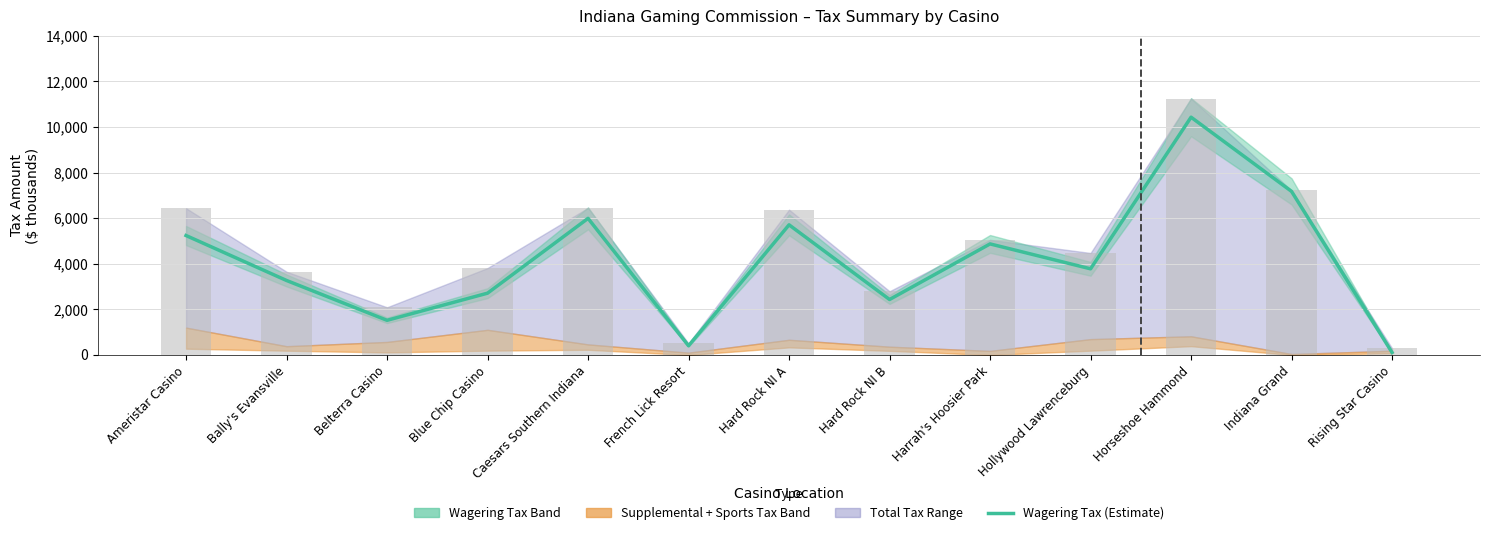

The value of Wagering Tax (Estimate) at Hollywood Lawrenceburg is 3779.8. True or false?

True